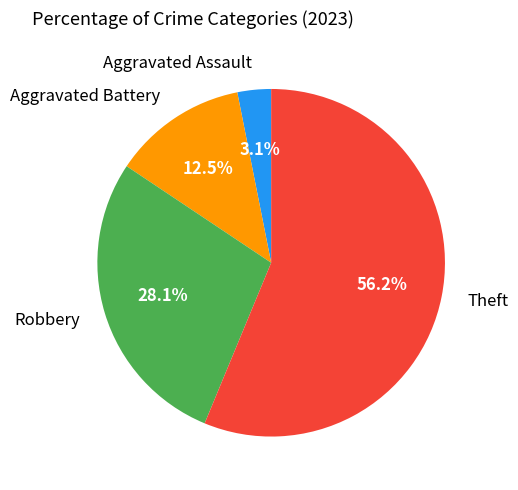

Is there a majority slice in this chart?

Yes